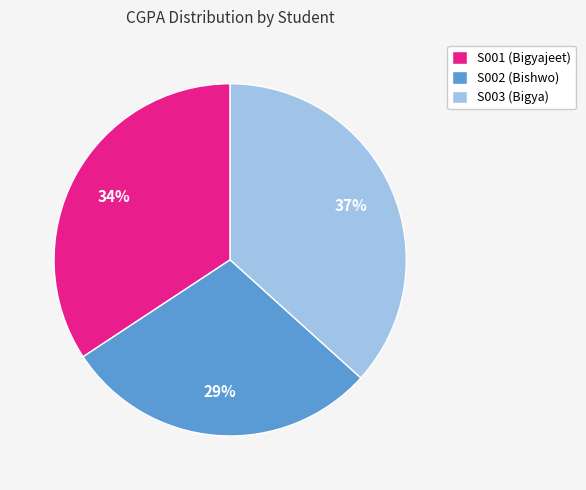

Rank the categories by value from lowest to highest.

S002, S001, S003